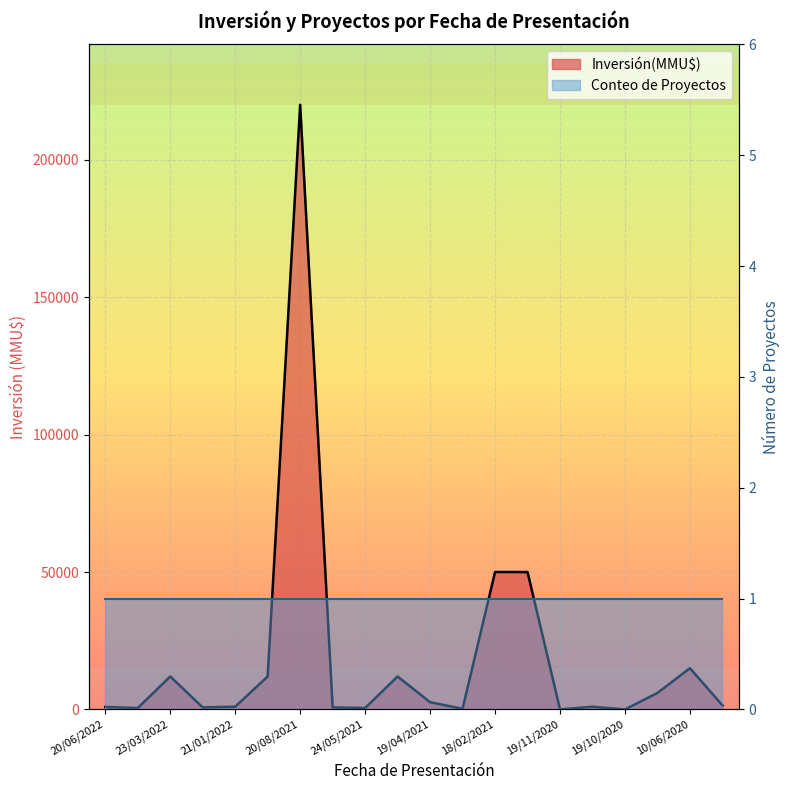

What is the value of the 5th point from the left?

1000